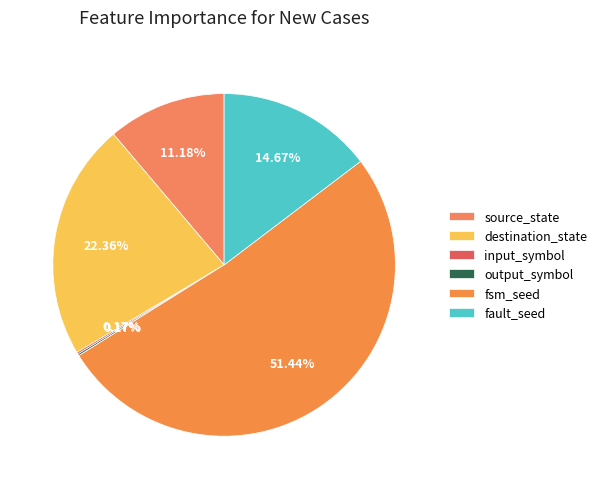

Which category has the smallest portion of the pie?

input_symbol